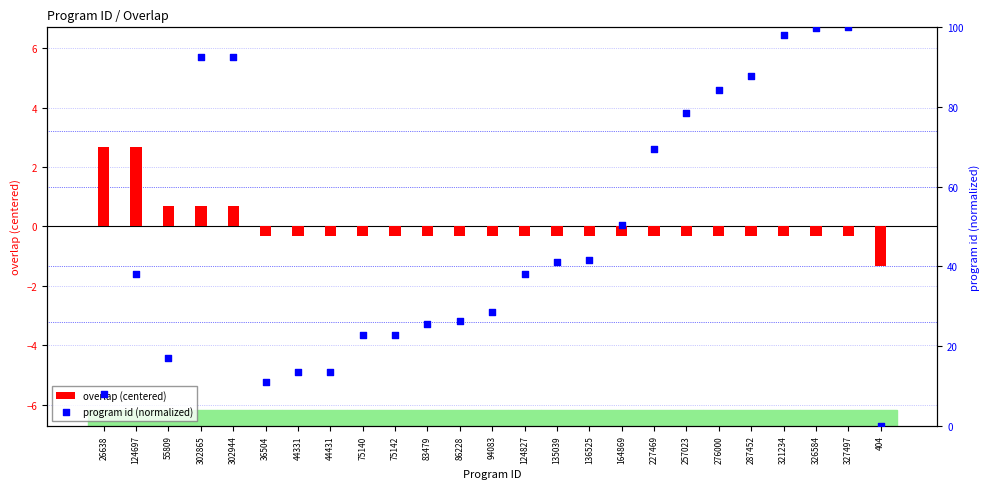

What are all the series names shown in the legend?

overlap (centered), program id (normalized)